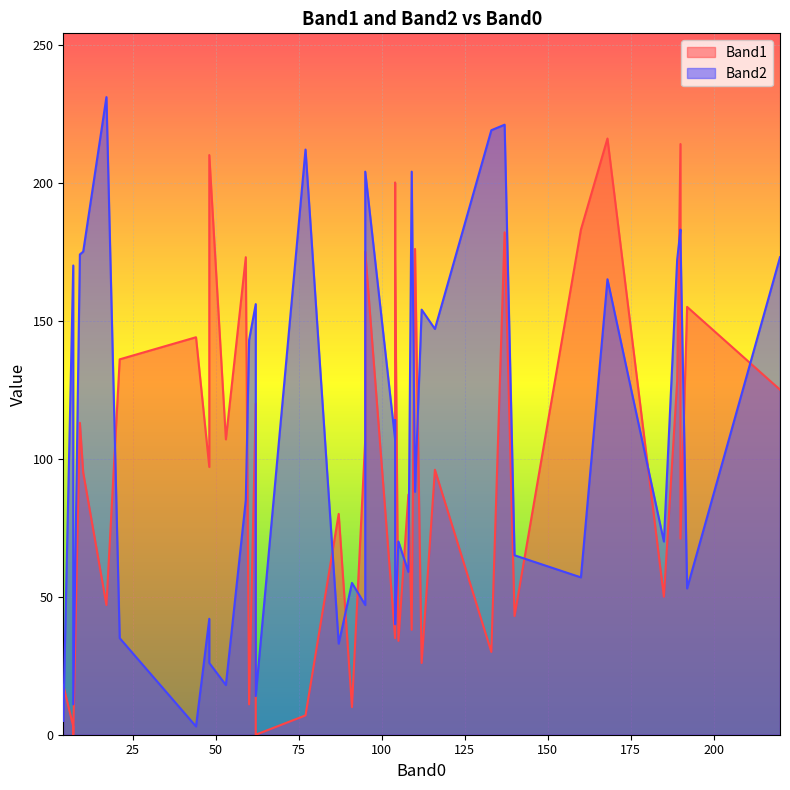

After their last crossing, which series has the higher values: Band2 or Band1?

Band2